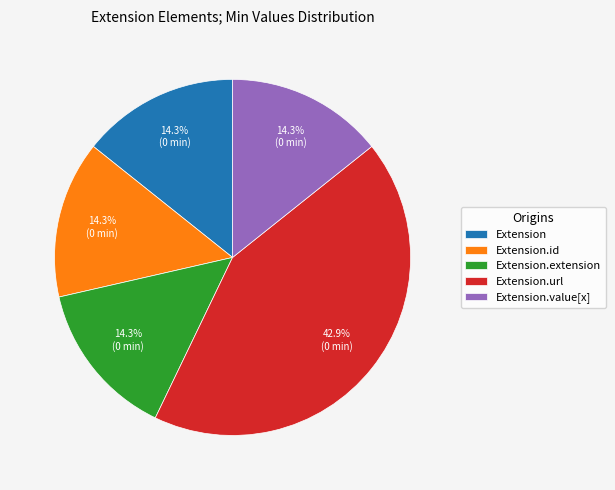

Approximately how many times larger is the value at Extension.id compared to Extension?

1.0